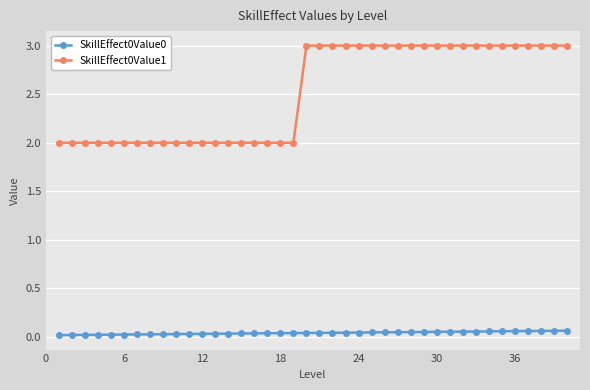

What is the difference between the second highest and second lowest values in the SkillEffect0Value1 series?

1.0